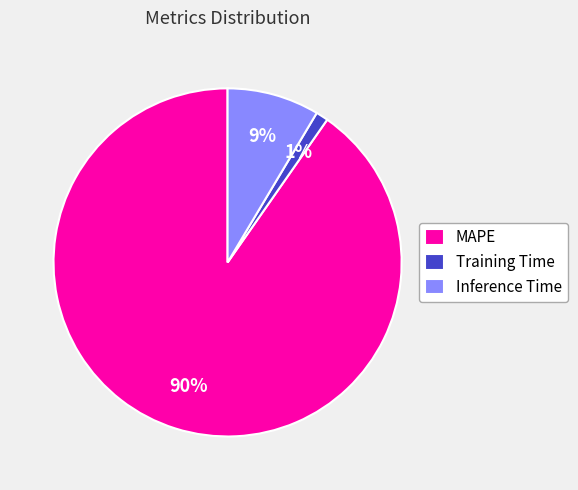

Is Inference Time the majority of the pie?

No